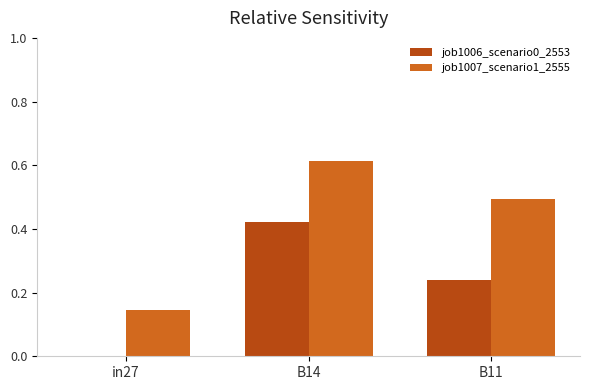

Which category has the highest value across all series?

B14